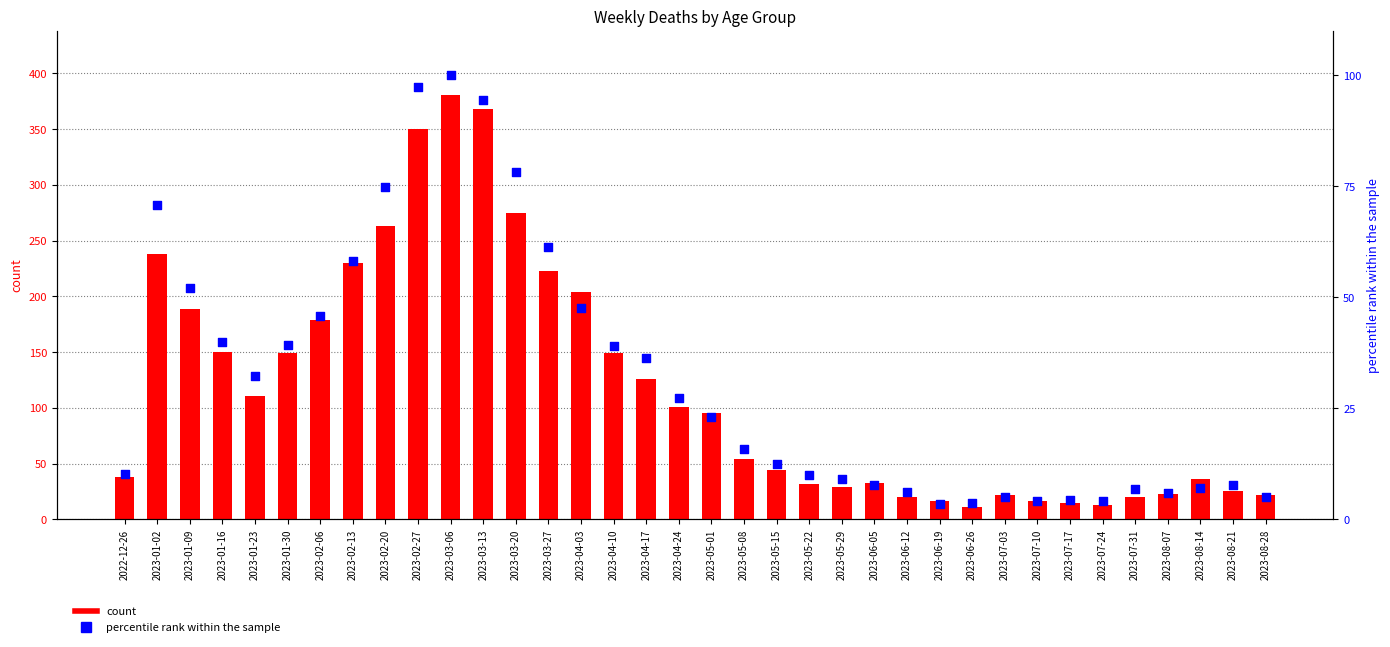

What are all the series names shown in the legend?

count, percentile rank within the sample